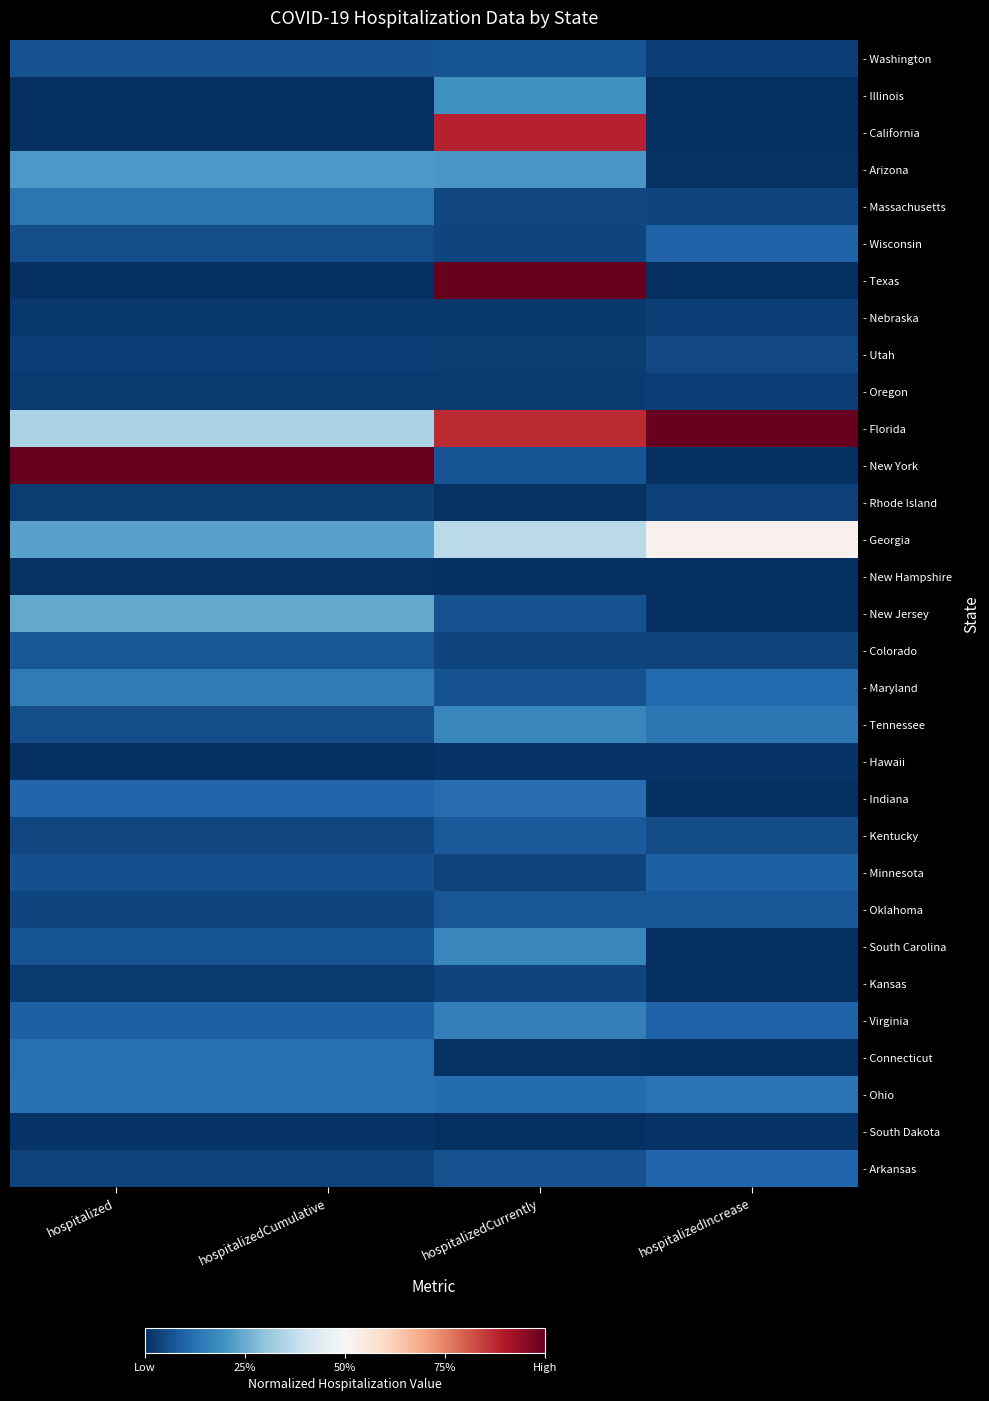

Between hospitalizedCurrently and hospitalizedCumulative, which is larger?

hospitalizedCurrently